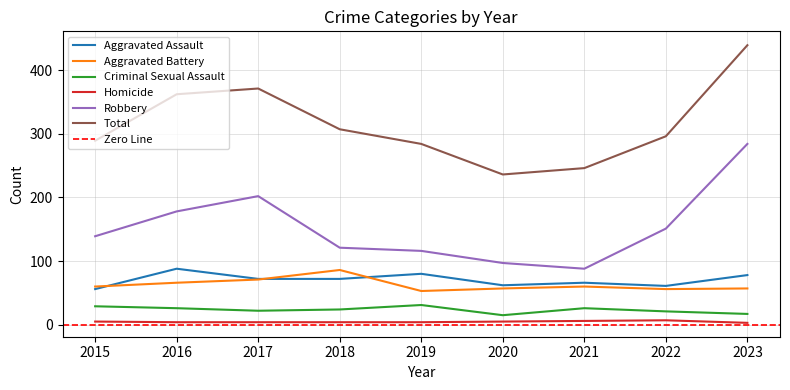

What is the spread (max minus min) of values at 2023?

436